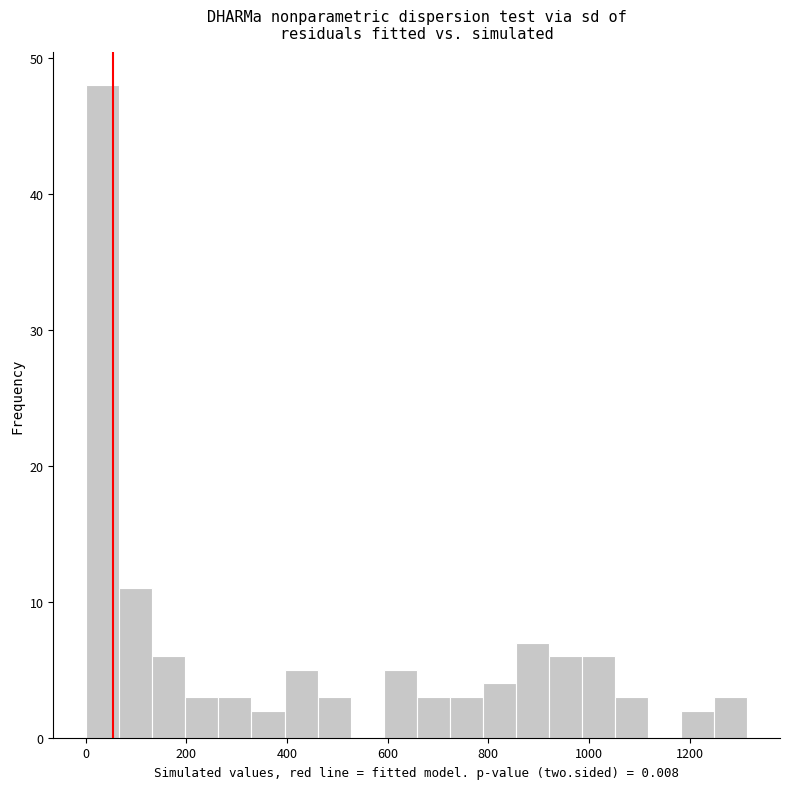

Around what value on the x-axis is the tallest bar? Give the approximate position of its centre, as read against the axis.

40